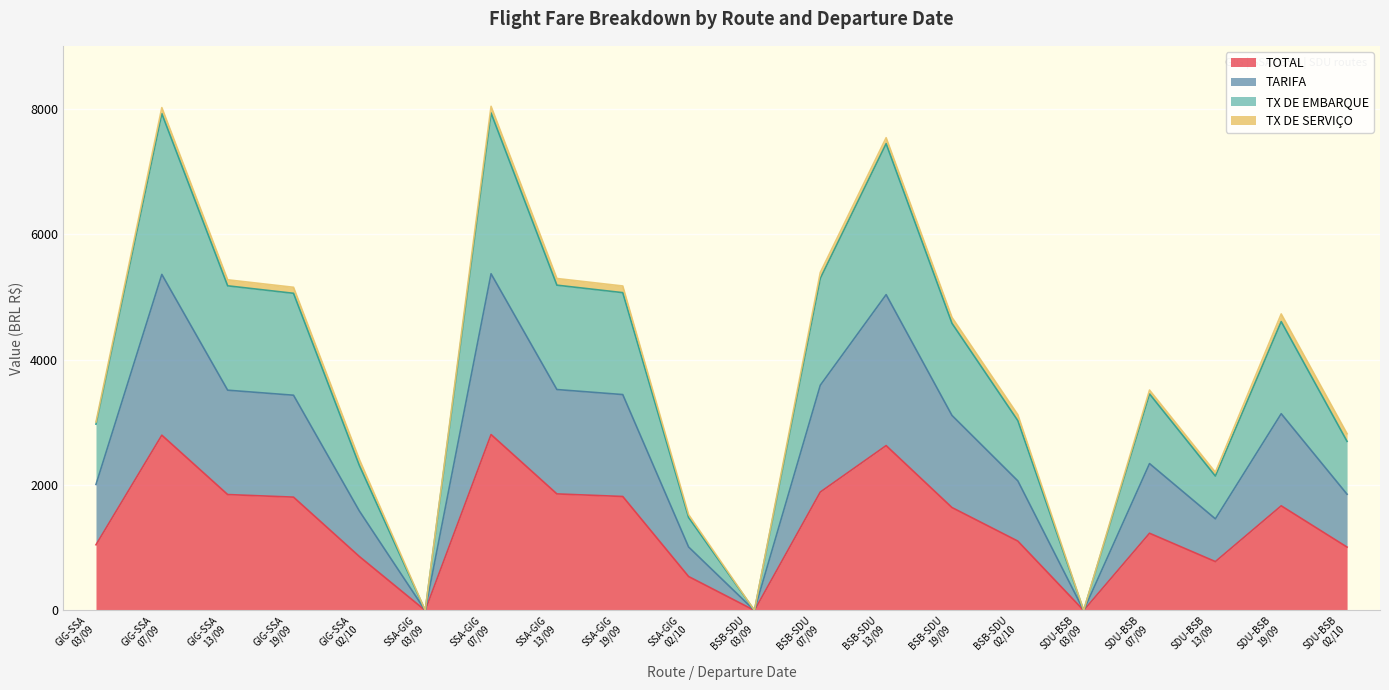

At which label is TOTAL closest to 1402?

SDU-BSB
07/09